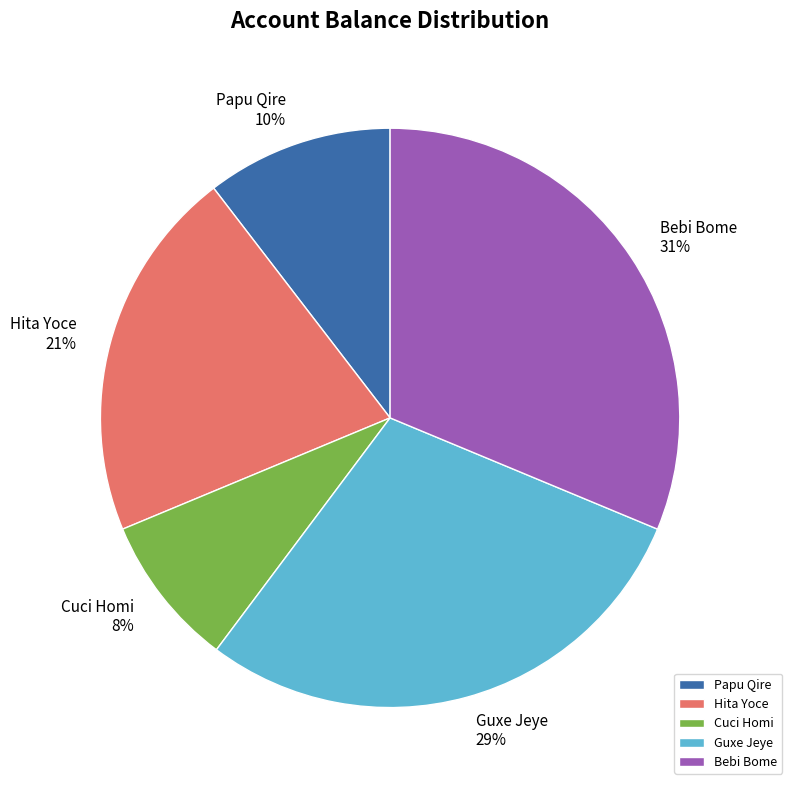

To the nearest percent, what portion does Guxe Jeye represent?

29%